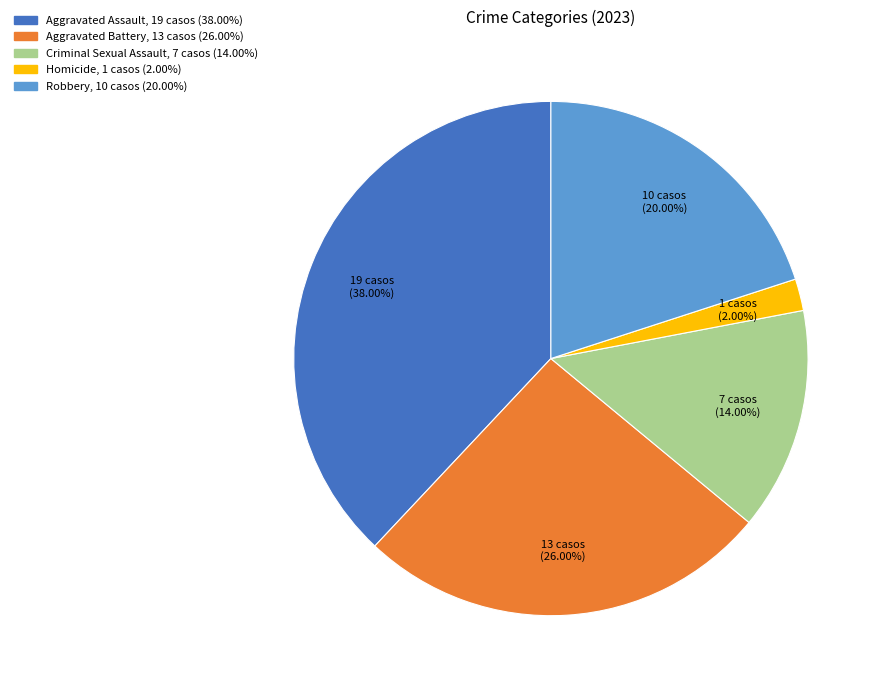

How many segments does this pie chart have?

5